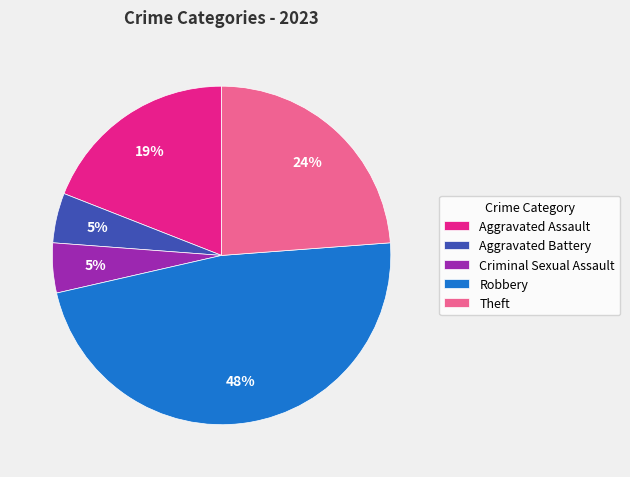

How many slices are in this pie chart?

5